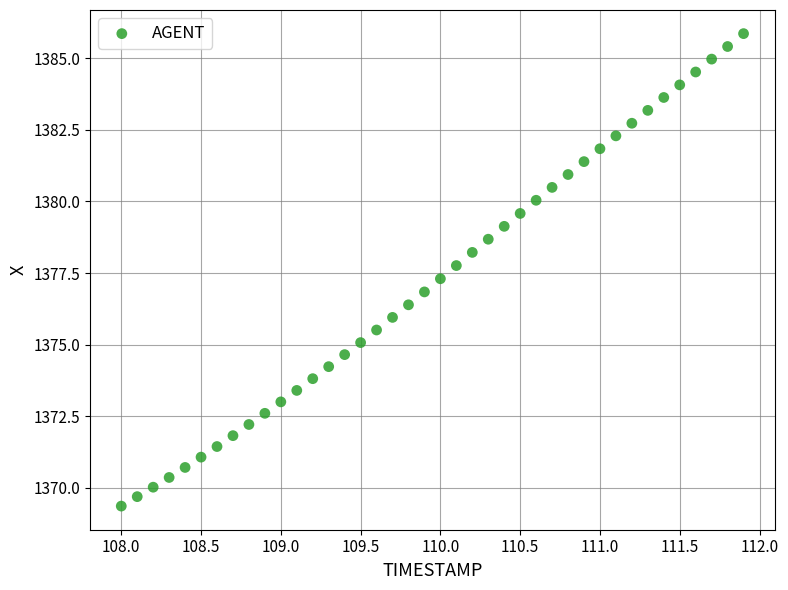

What is the range of Y values (max minus min)?

16.5